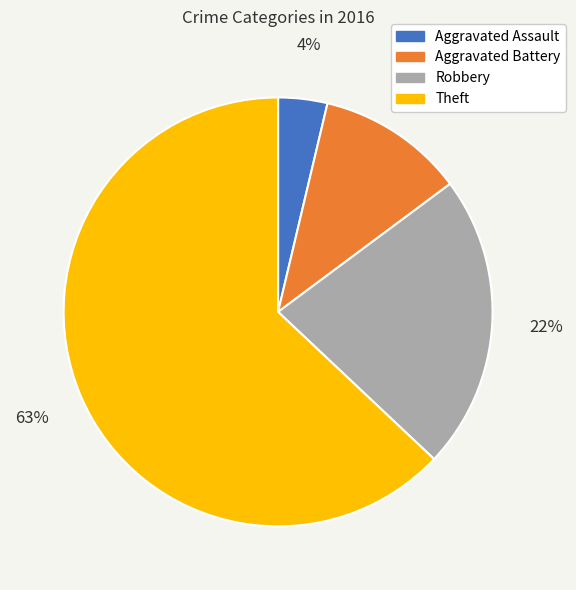

To the nearest percent, what portion does Theft represent?

63%